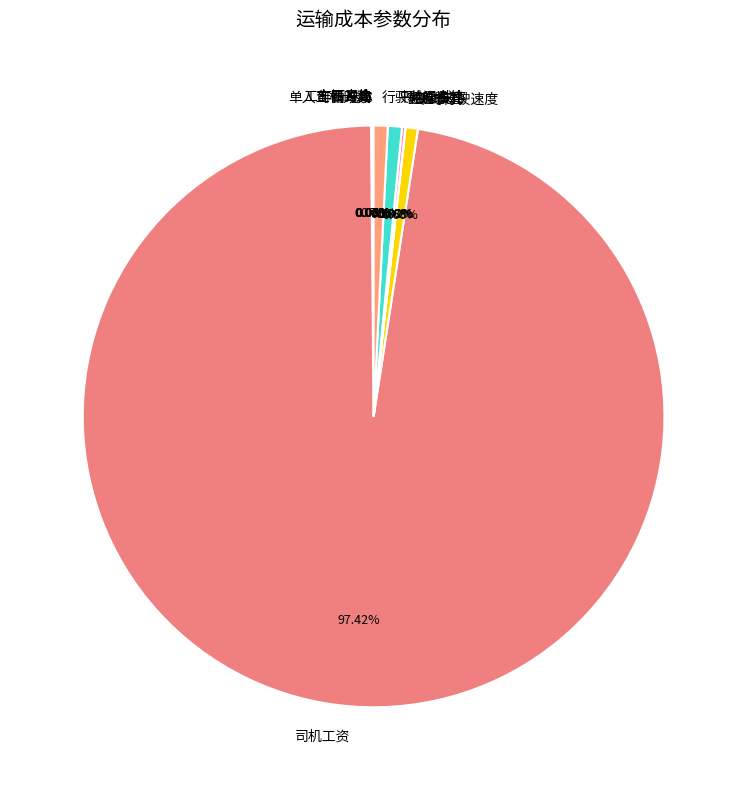

To the nearest percent, what is the difference between the largest and smallest slice percentages?

97%